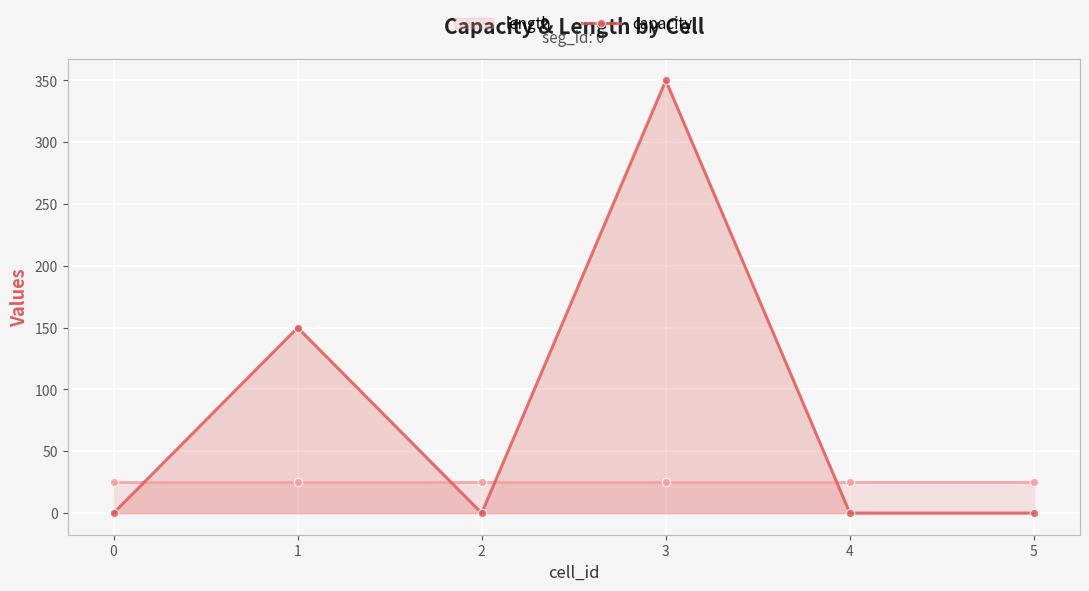

Reading left to right, list all the values displayed in this chart.

length: 0=25	1=25	2=25	3=25	4=25	5=25
capacity: 0=0	1=150	2=0	3=350	4=0	5=0